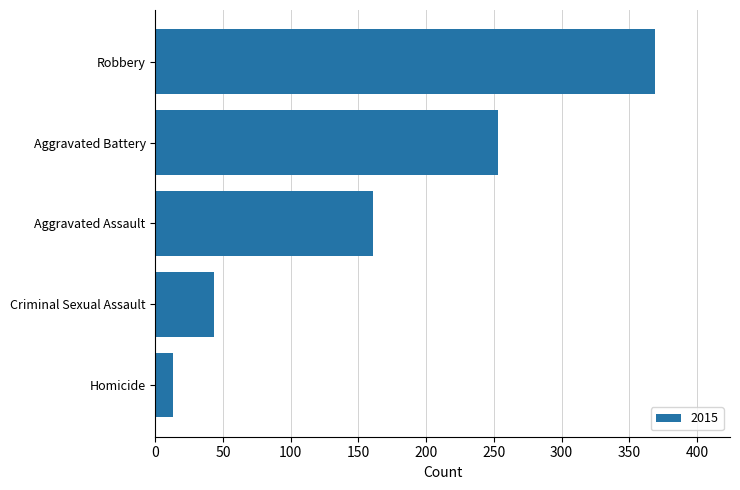

Is it true that the value at Criminal Sexual Assault is 43?

True